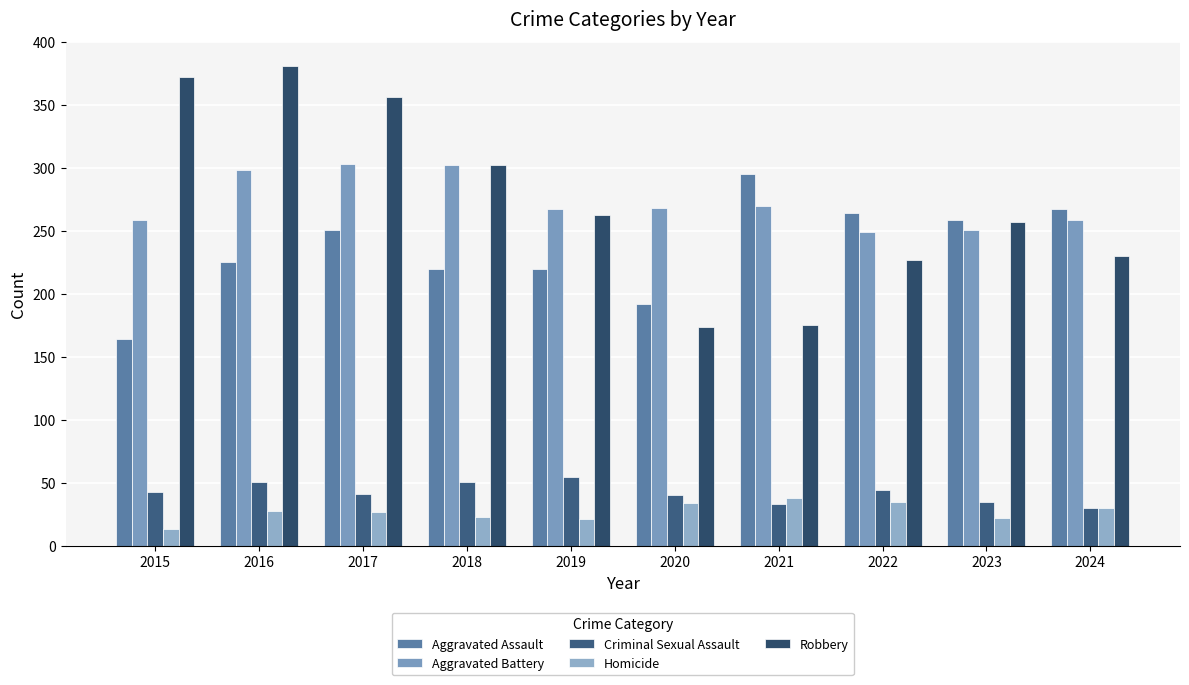

At which category is the sum across all series the highest?

2016